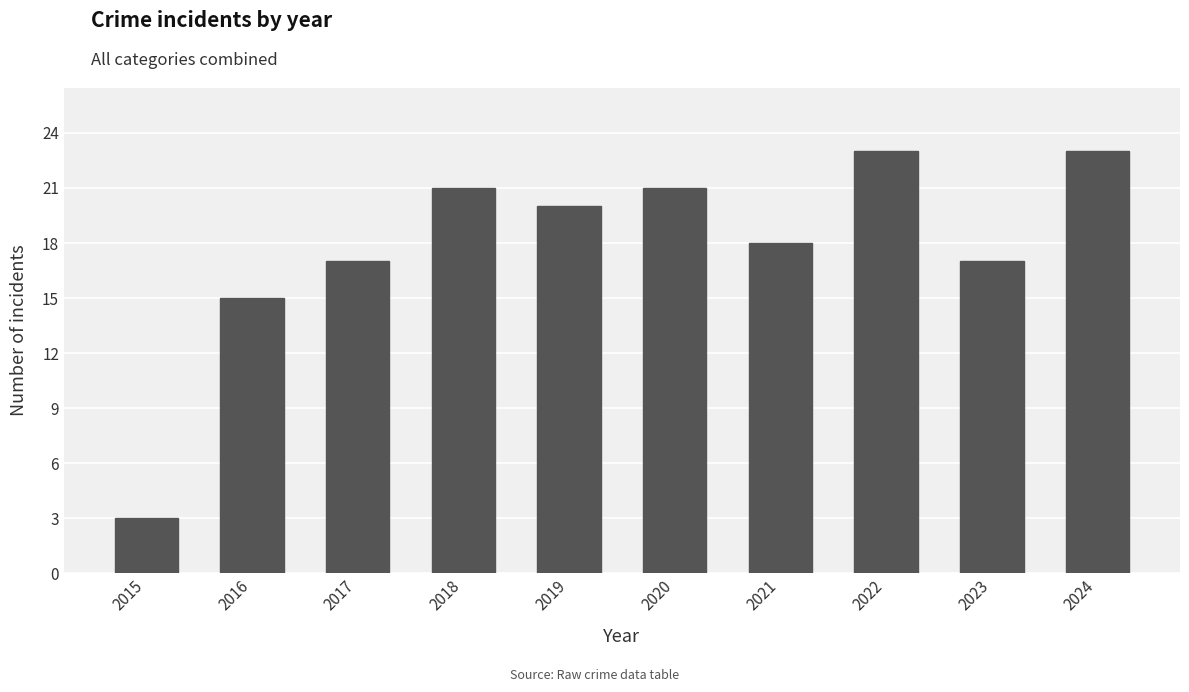

At which label does the data first exceed 20?

2018